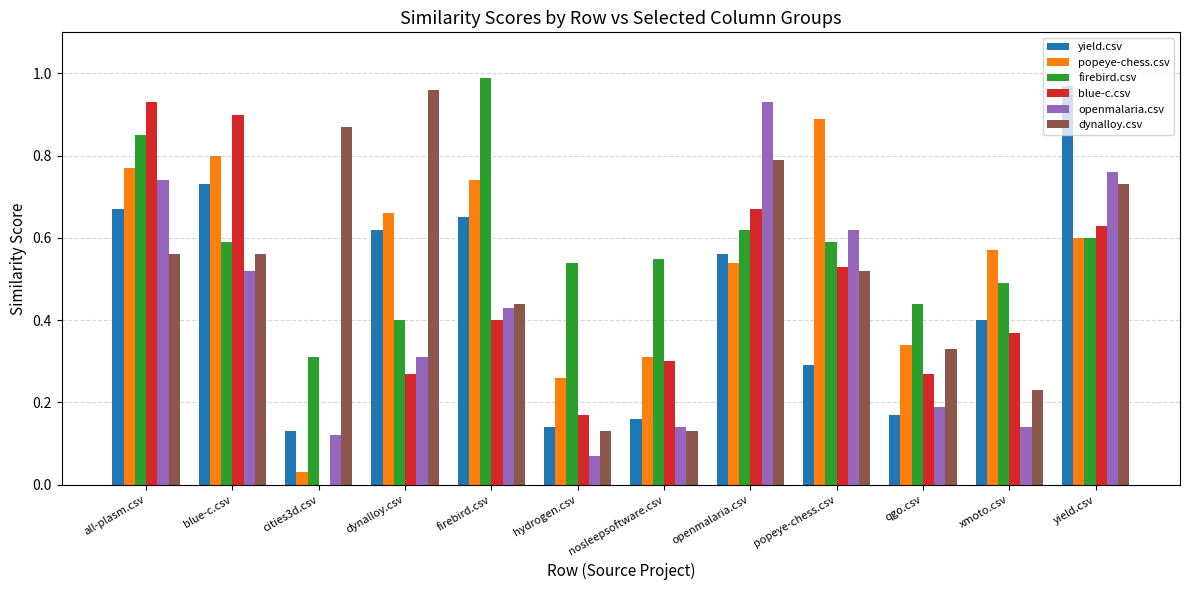

At which label does popeye-chess.csv reach its peak?

popeye-chess.csv